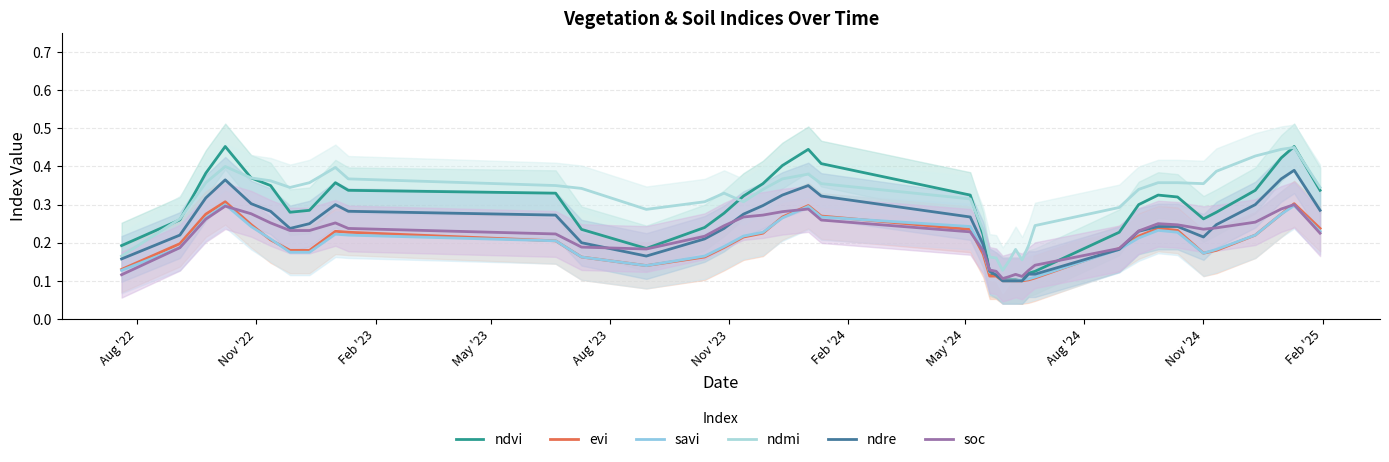

Which series has the widest spread of values?

ndvi